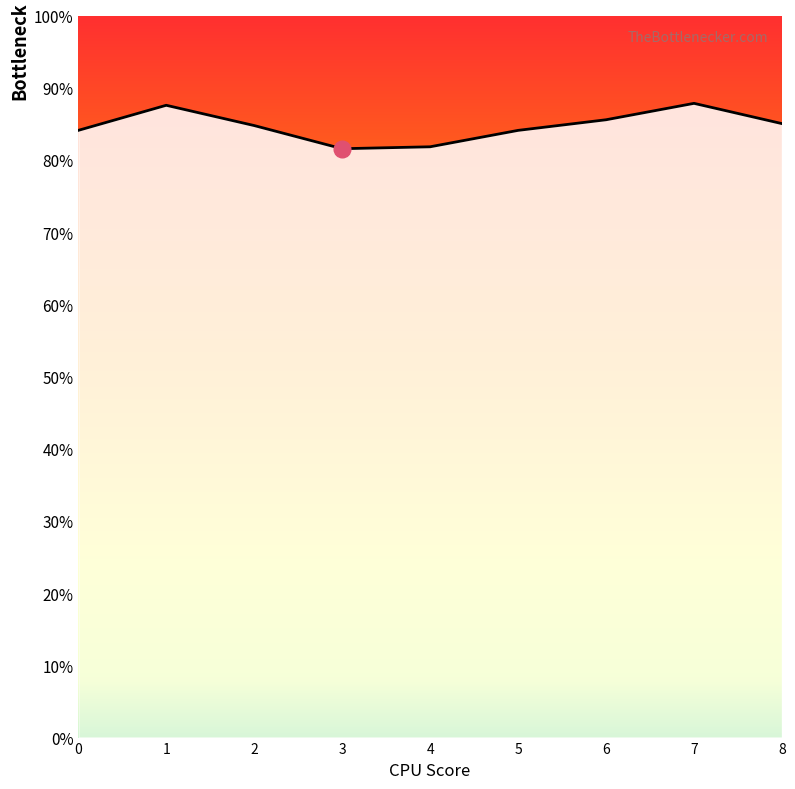

True or false: the data shows 0.8 at 0.

True